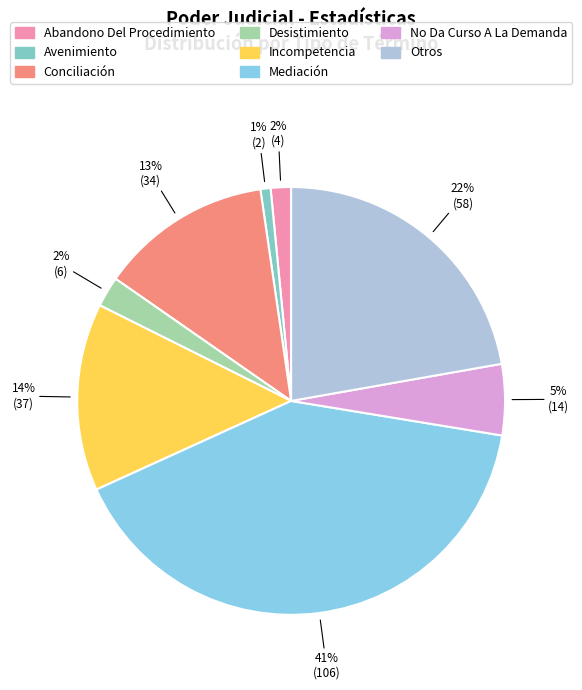

How many slices are in this pie chart?

8